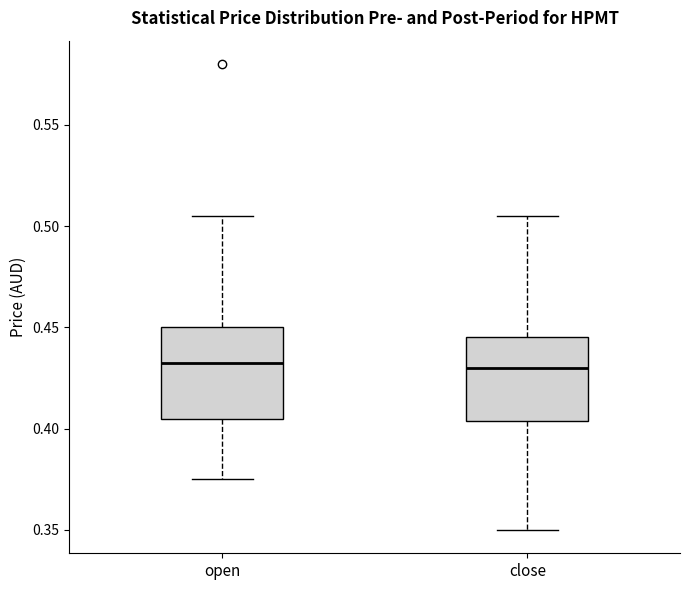

Reading left to right, transcribe this box plot: for each box, give where its median line is, the range the box spans, and where its two whiskers end, as read against the y-axis. The values are not printed on the chart, so give them approximately, as read against the axis.

open: median 0.435, box 0.405 to 0.450, whiskers 0.375 to 0.505
close: median 0.430, box 0.405 to 0.445, whiskers 0.350 to 0.505